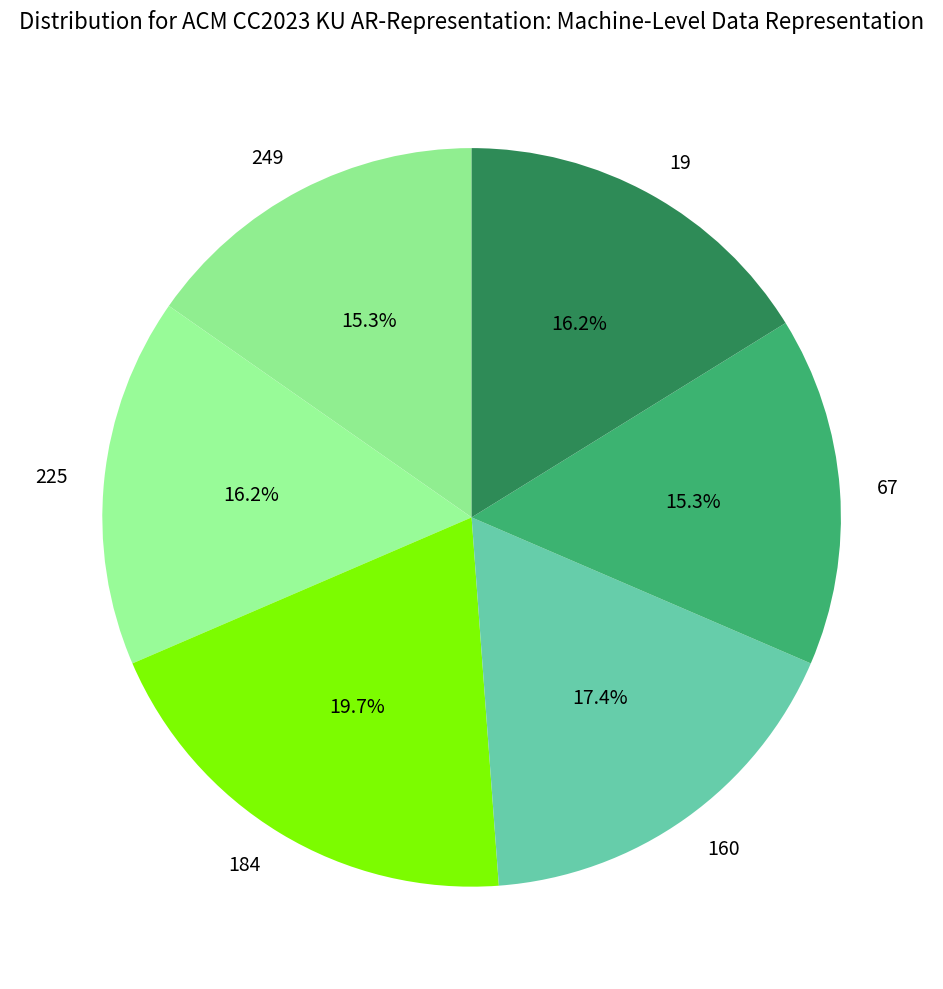

To the nearest percent, what is the difference between the largest and smallest slice percentages?

4%